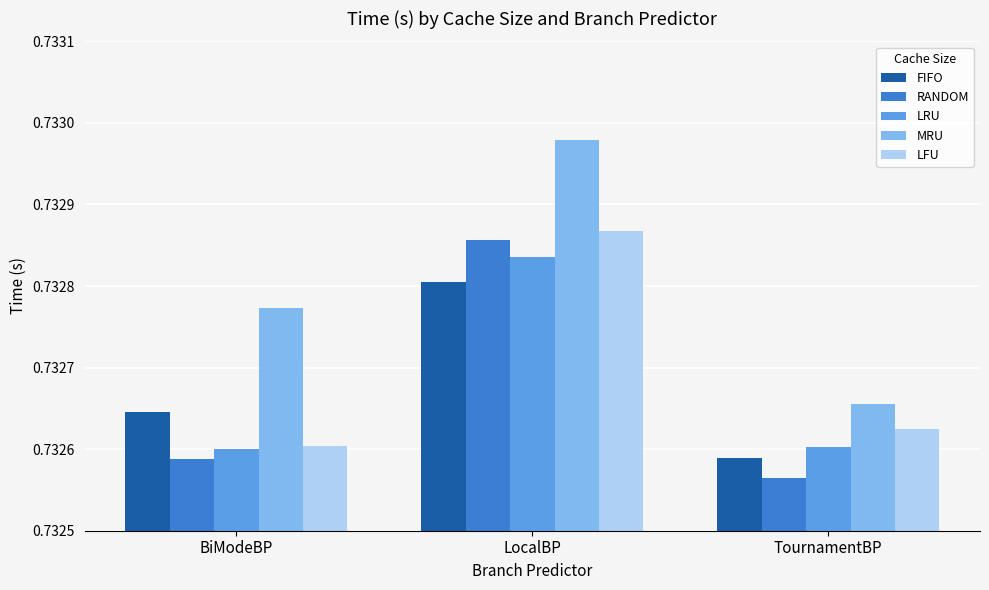

Does the chart contain stacked bars?

No